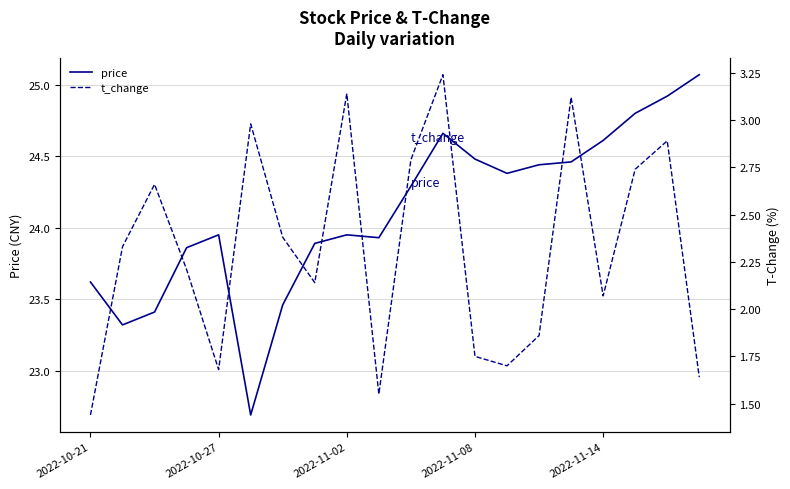

What is the difference between the maximum and minimum values in the t_change series?

1.8